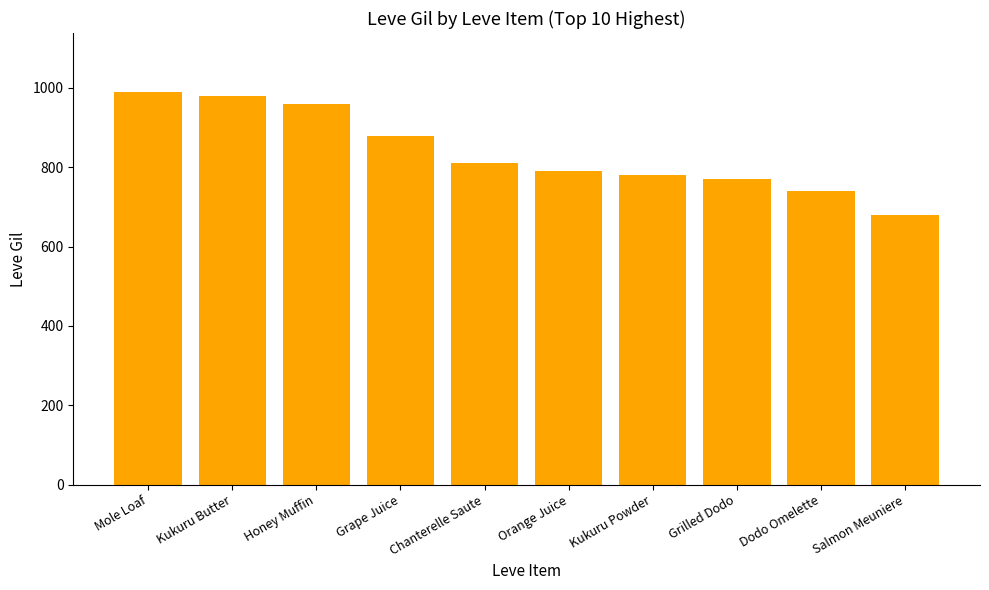

Reading left to right, what are all the values shown in this chart?

Mole Loaf=990	Kukuru Butter=980	Honey Muffin=960	Grape Juice=880	Chanterelle Saute=810	Orange Juice=790	Kukuru Powder=780	Grilled Dodo=770	Dodo Omelette=740	Salmon Meuniere=680